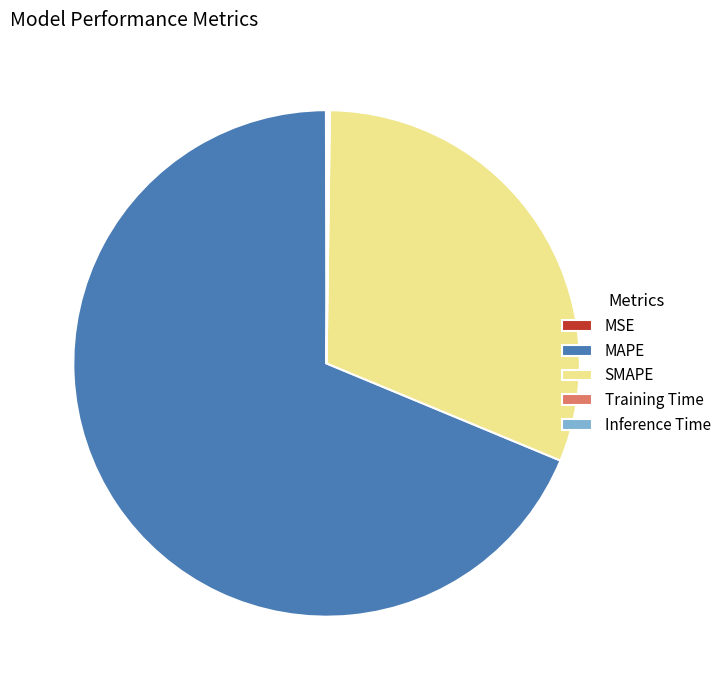

Which category accounts for the majority?

MAPE